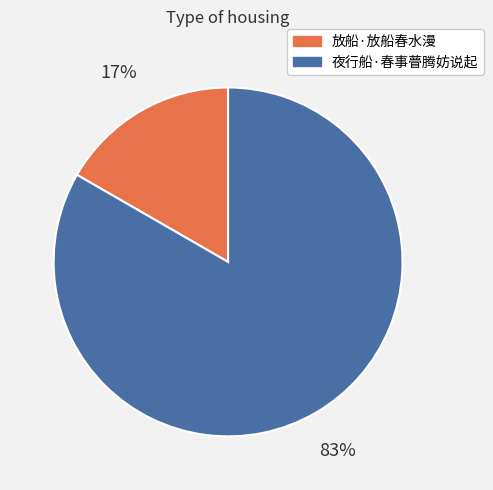

Which category accounts for the majority?

夜行船·春事瞢腾妨说起